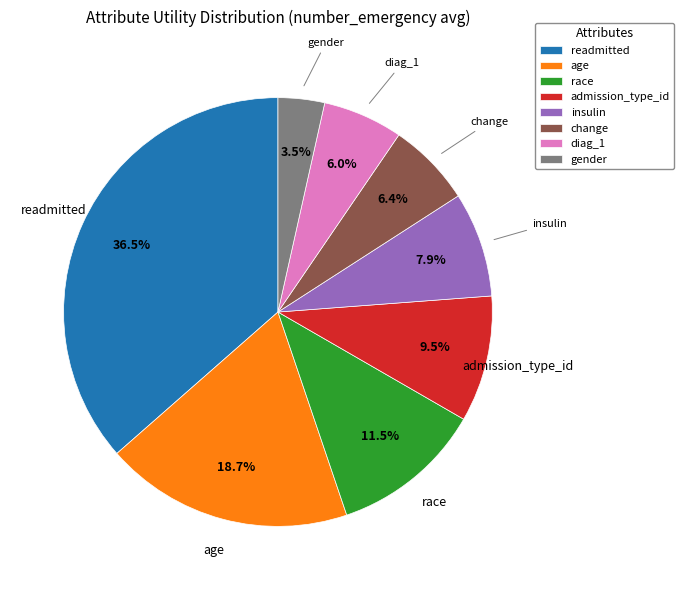

What percentage is NOT represented by age?

81.3%